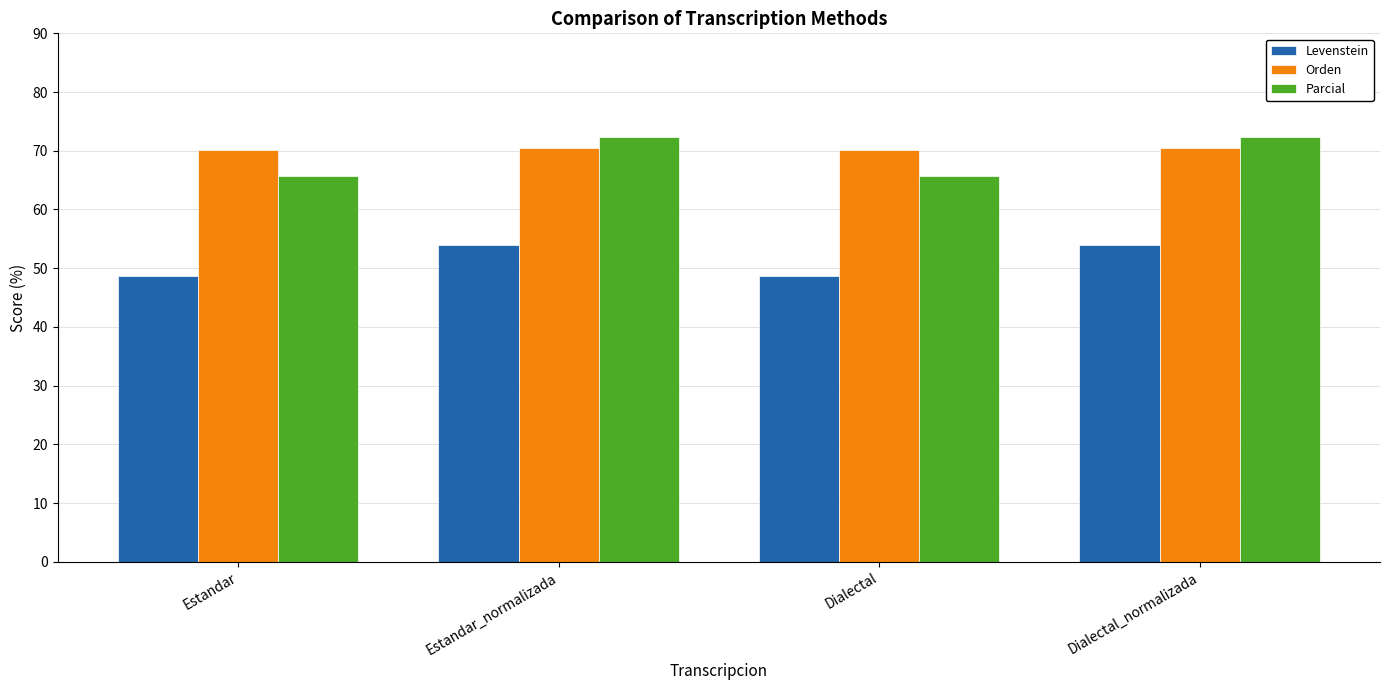

What value does the Parcial series have at Dialectal_normalizada?

72.3